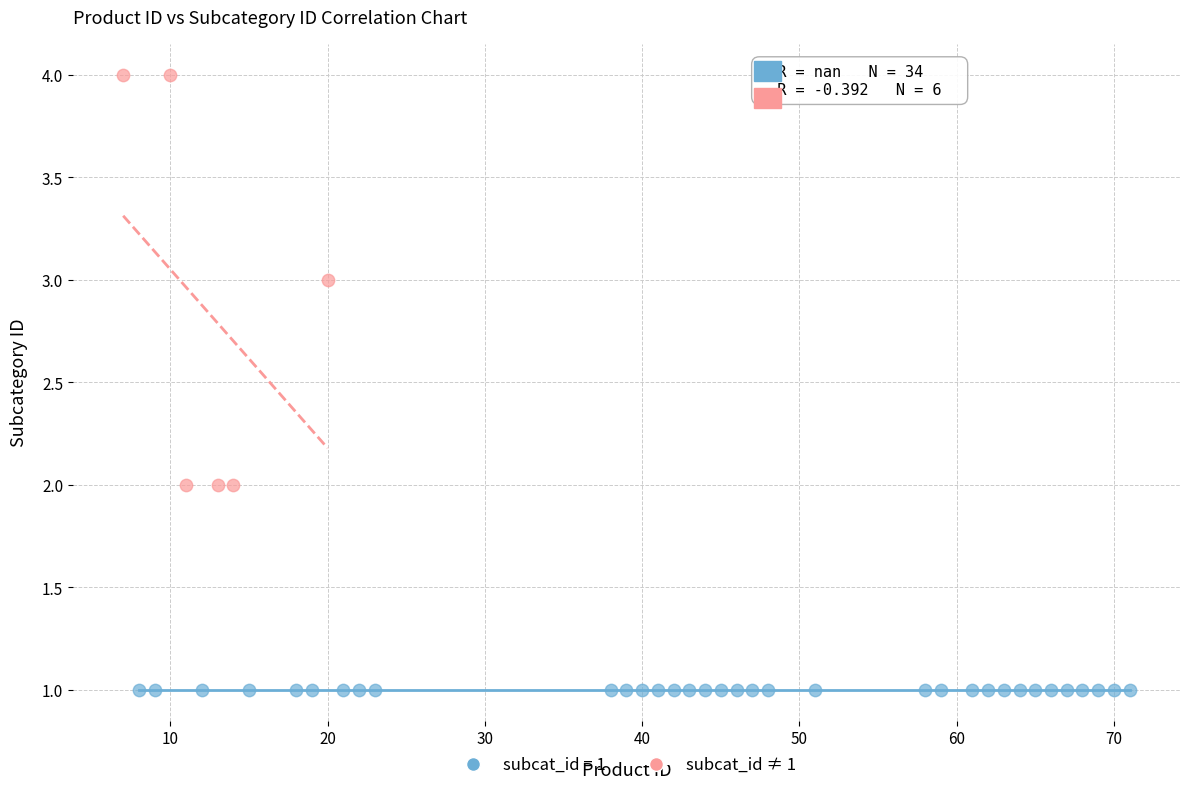

Which series contains the highest Y value?

subcat_id ≠ 1